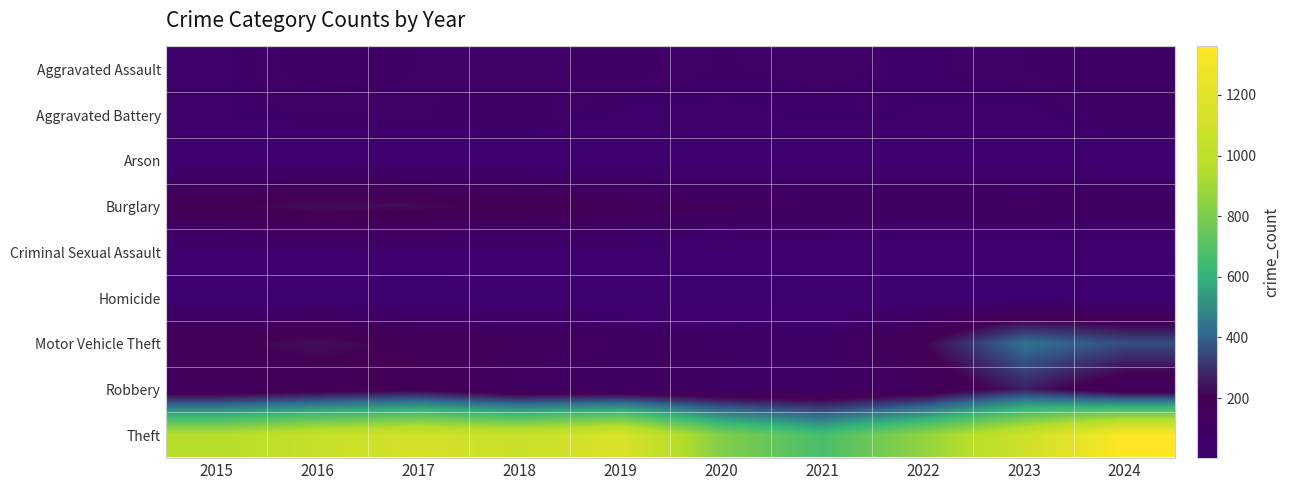

What is the total value across all series at 2021?

1099